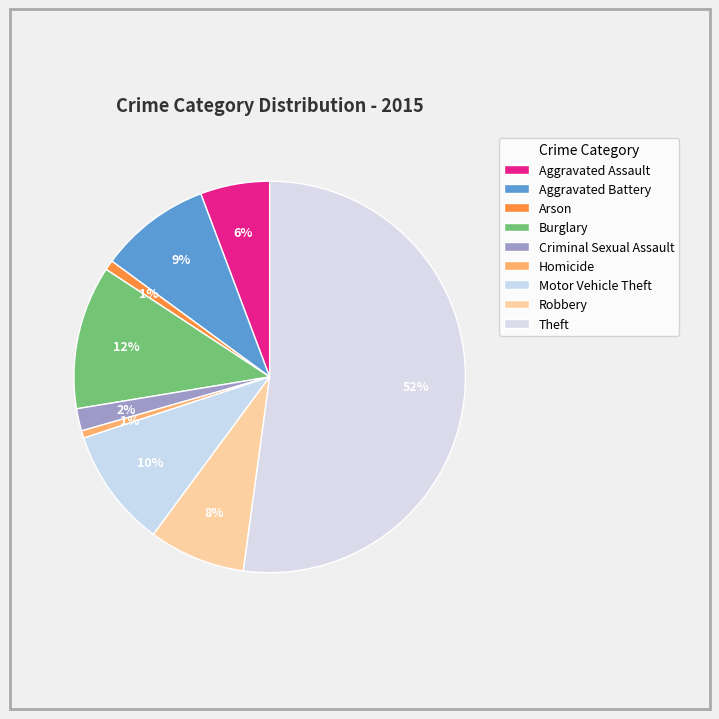

Count the number of slices in the pie.

9